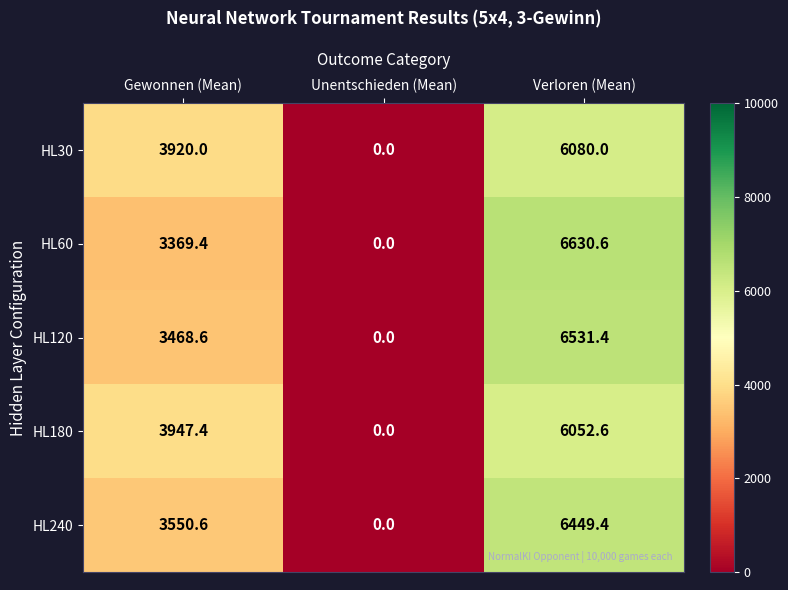

The value of HL180 at Verloren (Mean) is 6052.6. True or false?

True